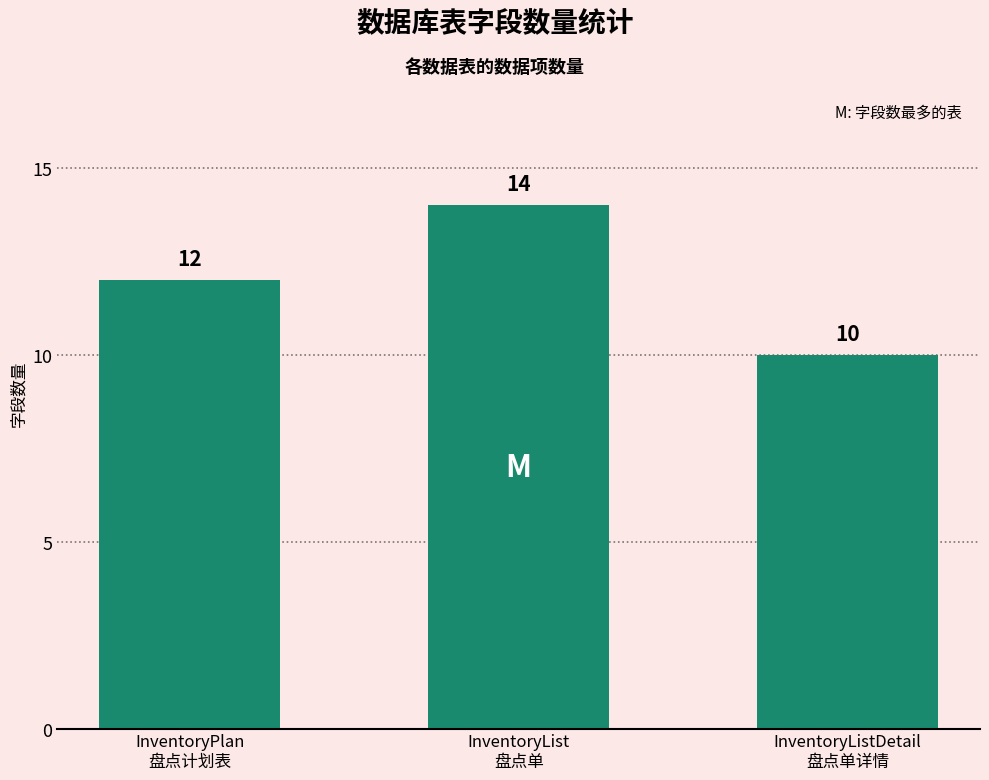

Which has a higher value, InventoryList
盘点单 or InventoryListDetail
盘点单详情?

InventoryList
盘点单